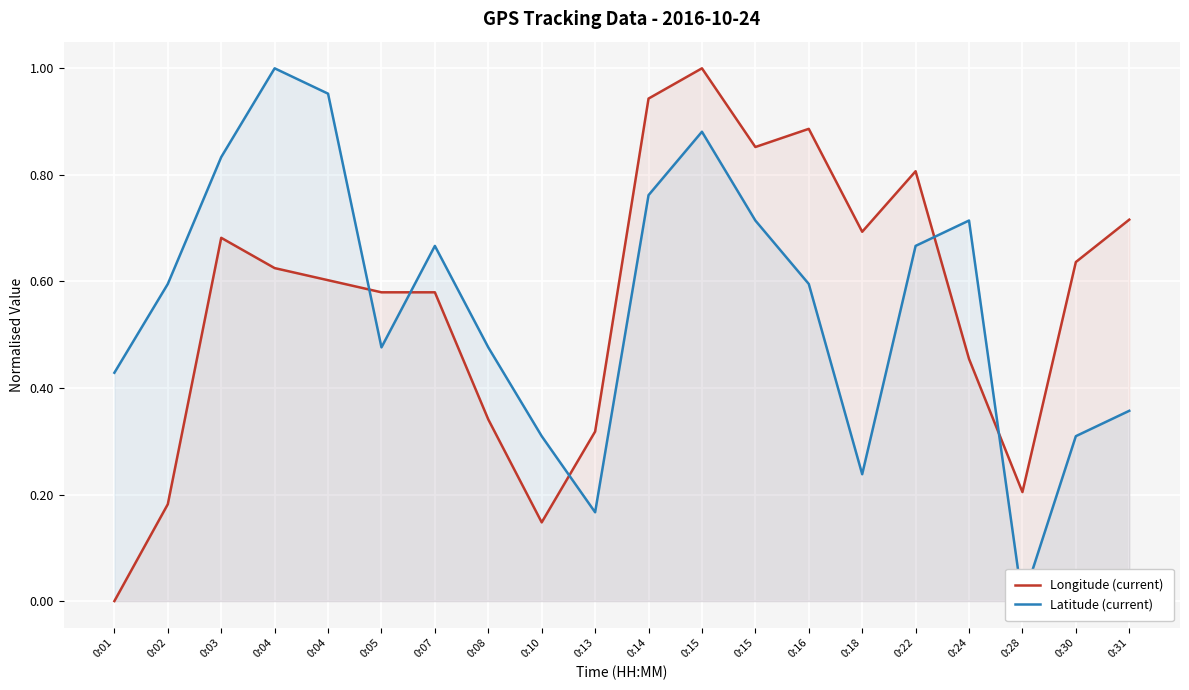

How many values in Latitude (current) are above zero?

19